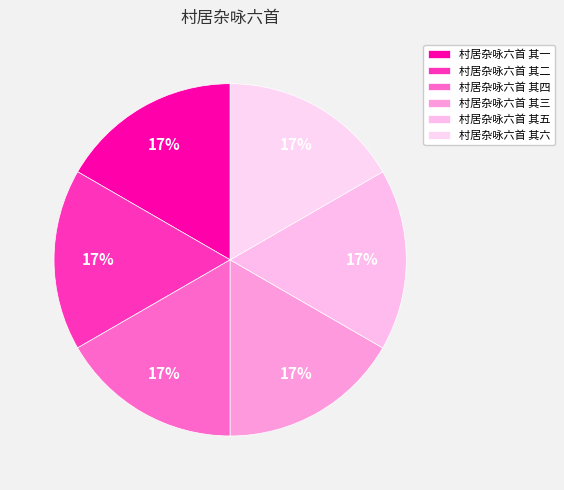

Which slice is the smallest?

村居杂咏六首 其一